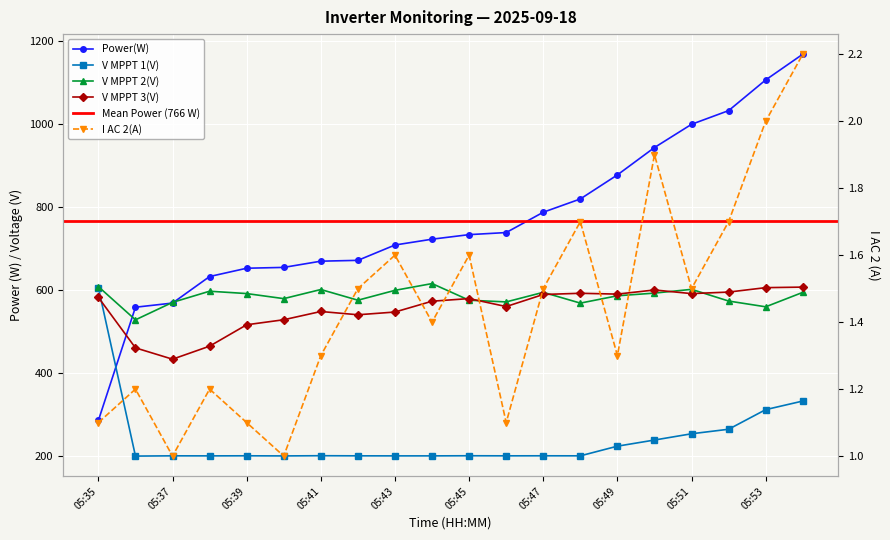

Is this an area chart (filled region under the line)?

No